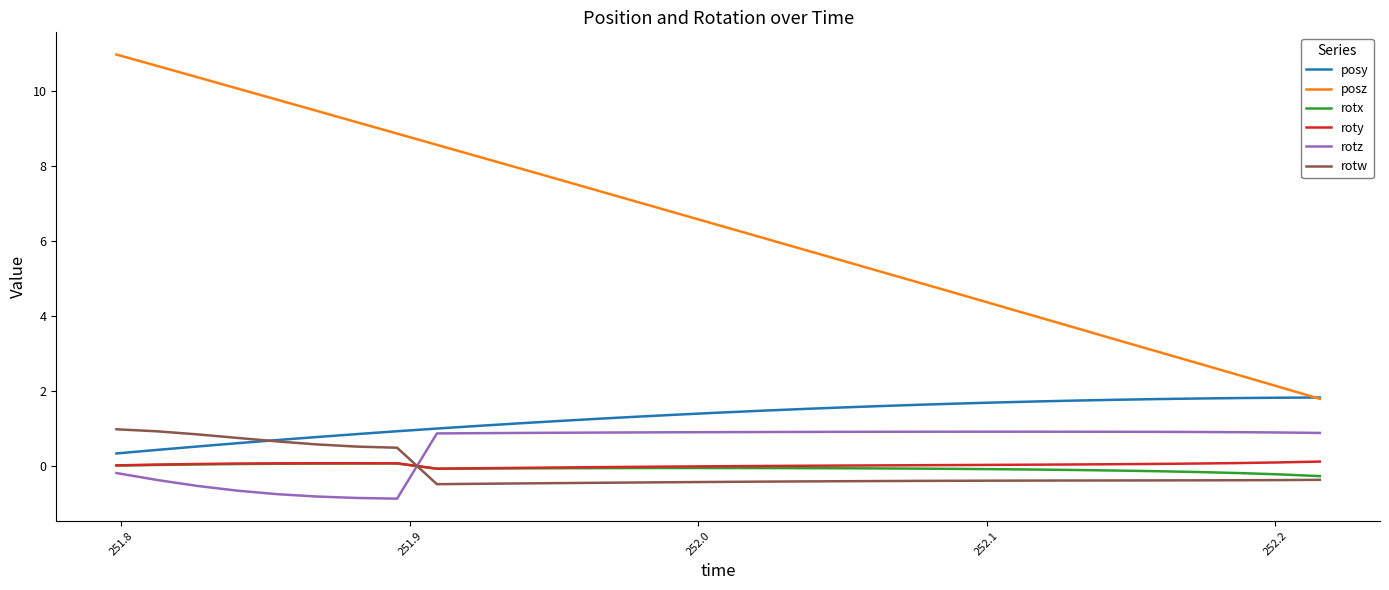

What is the minimum value for posz?

1.8